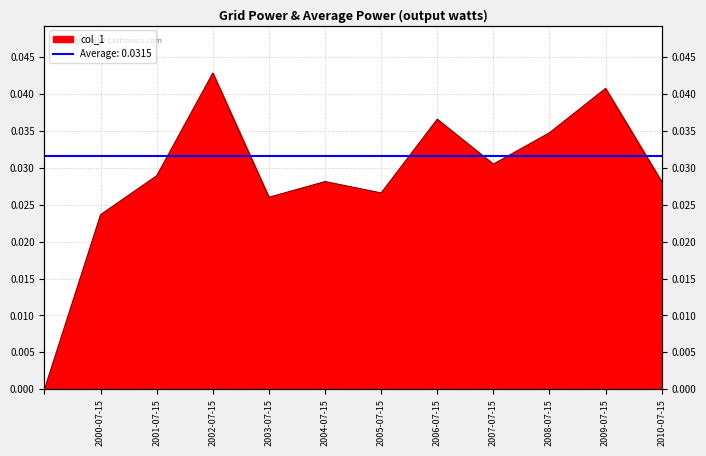

List the labels in order of value, smallest first.

, 2000-07-15, 2003-07-15, 2005-07-15, 2010-07-15, 2004-07-15, 2001-07-15, 2007-07-15, 2008-07-15, 2006-07-15, 2009-07-15, 2002-07-15